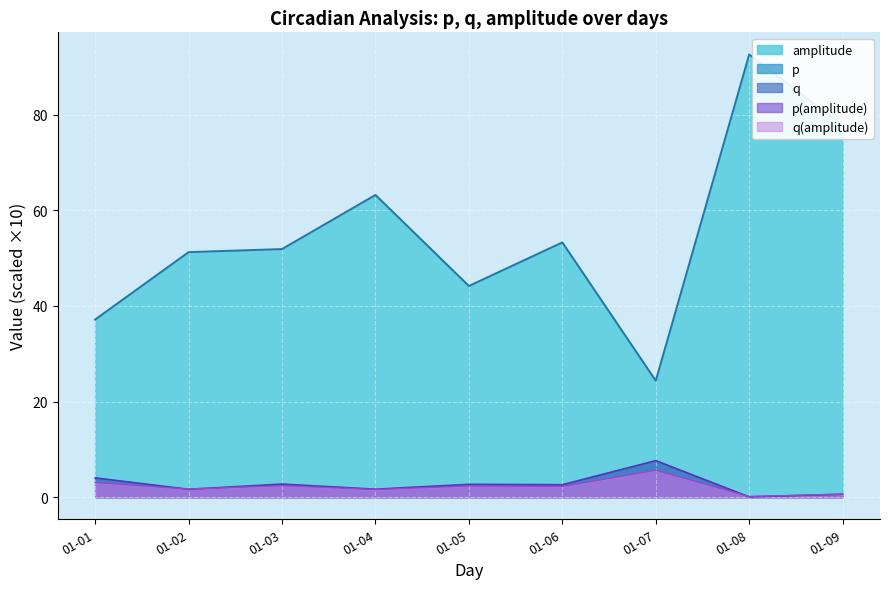

What is the lowest value of the amplitude series?

24.3